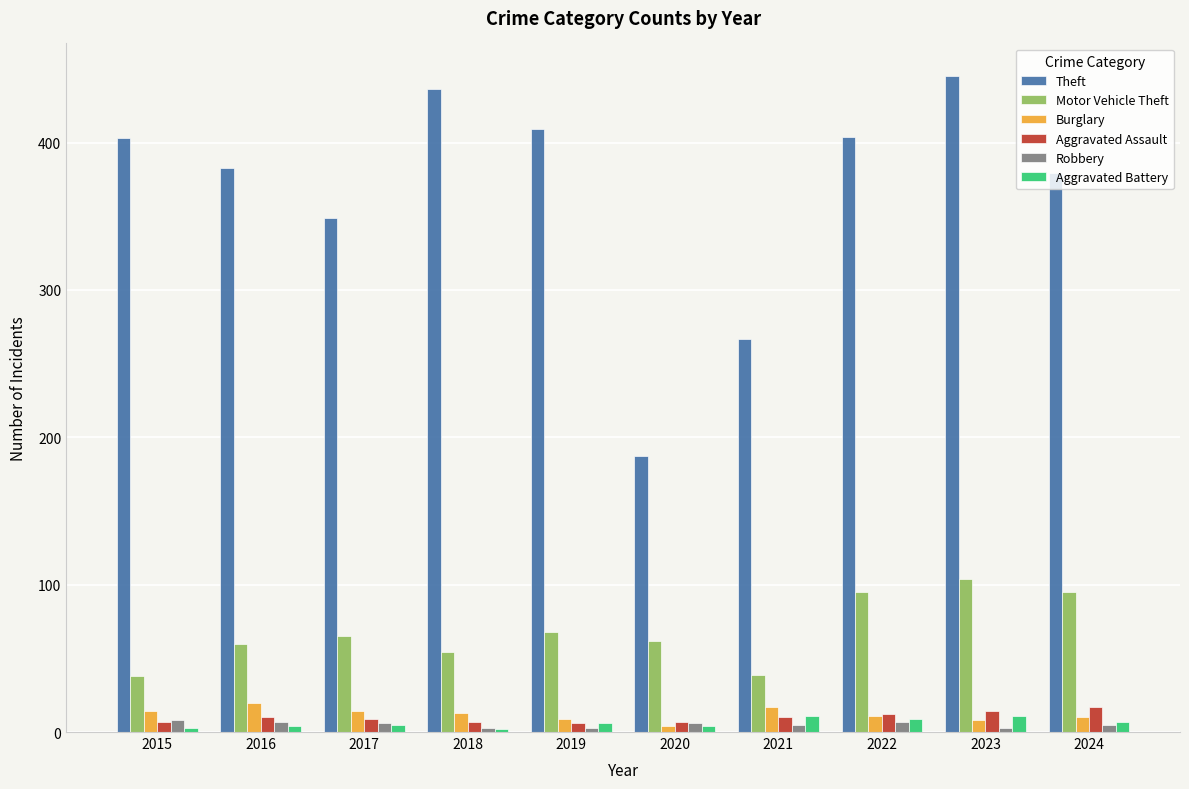

True or false: Aggravated Assault has a value of 10 at 2016.

True